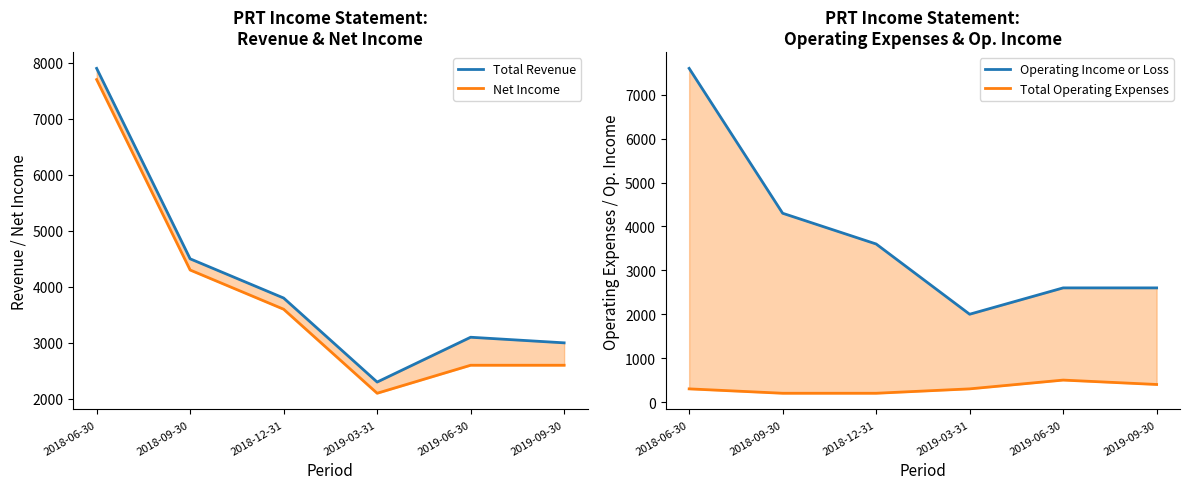

Reading left to right, list all the values displayed in this chart.

Total Revenue: 7900	4500	3800	2300	3100	3000
Net Income: 7700	4300	3600	2100	2600	2600
Operating Income or Loss: 7600	4300	3600	2000	2600	2600
Total Operating Expenses: 300	200	200	300	500	400